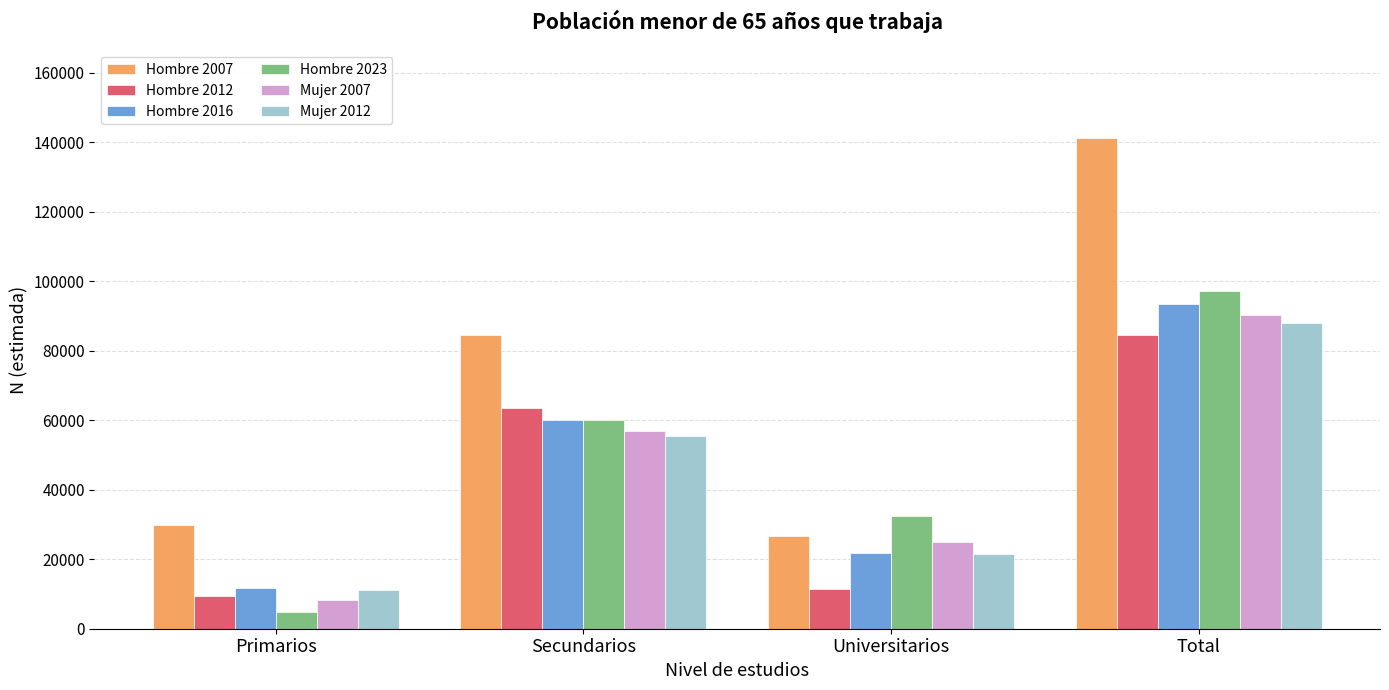

Which label corresponds to the largest value in the chart?

Total